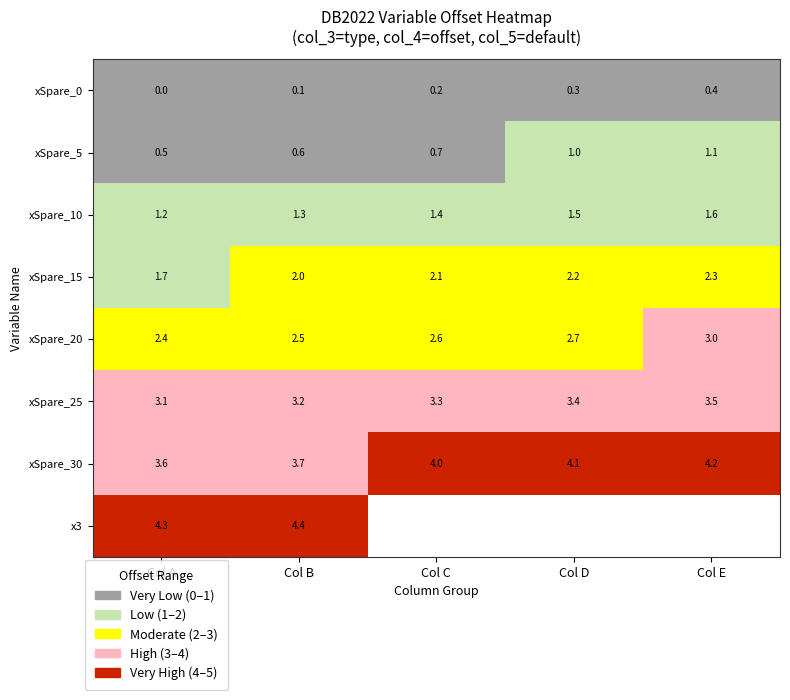

What is the total value across all series at Col B?

17.8